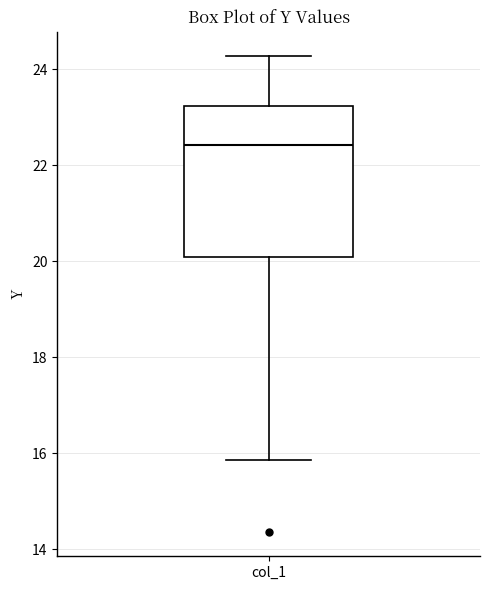

Read this box plot against the y-axis: the position of the median line, the range covered by the box, and the ends of both whiskers. The values are not printed on the chart, so give them approximately, as read against the axis.

median 22.4, box 20.0 to 23.2, whiskers 15.8 to 24.2